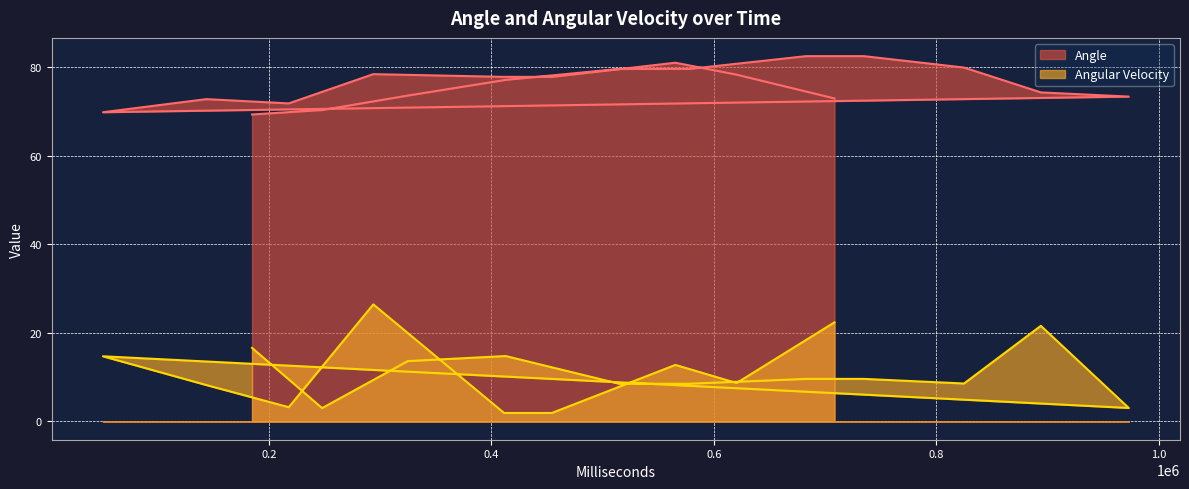

How many interior local peaks does the Angle series have?

3